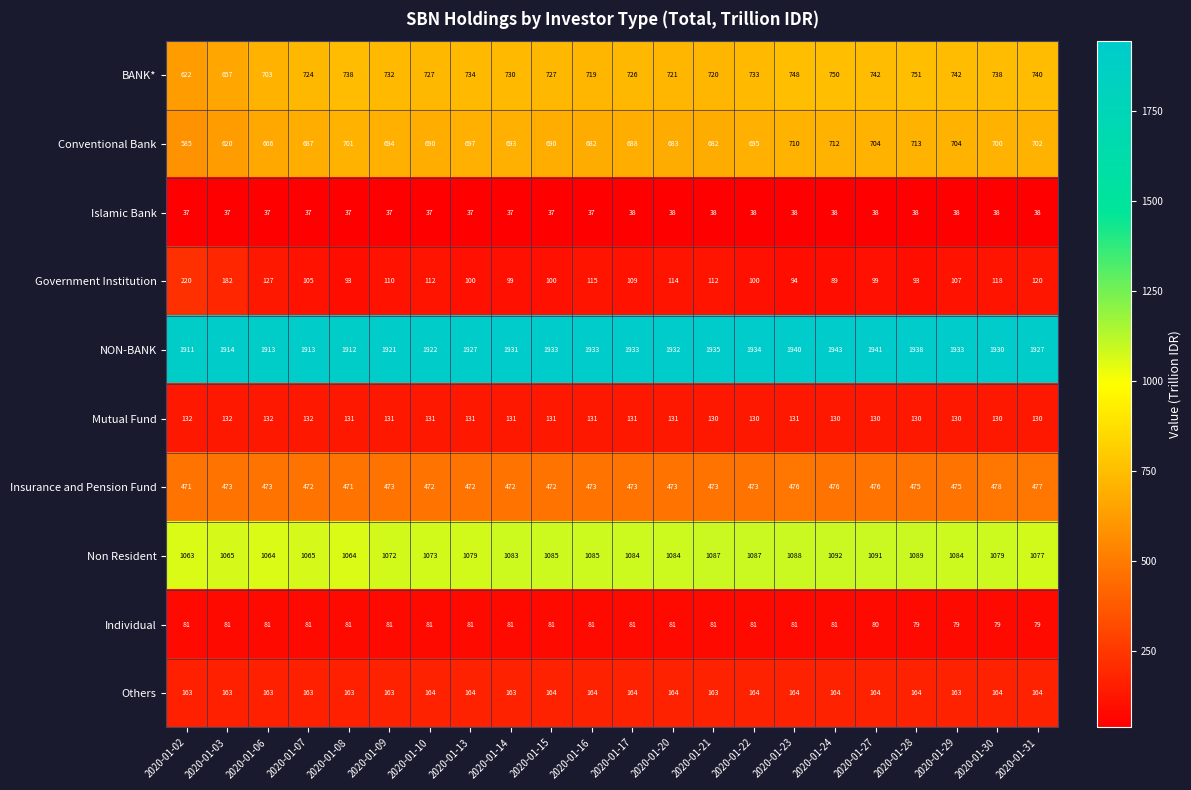

What is the sum of all BANK* values?

15924